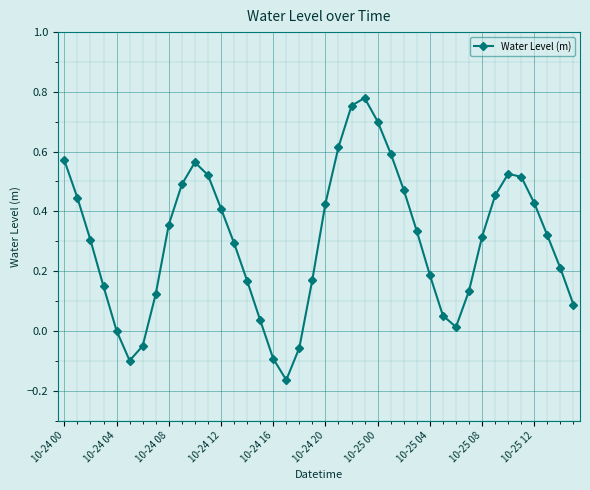

Does the chart display data point markers on the line(s)?

Yes